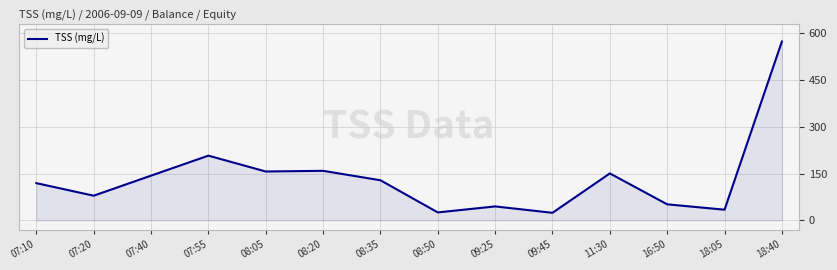

Which has a higher value, 08:50 or 11:30?

11:30